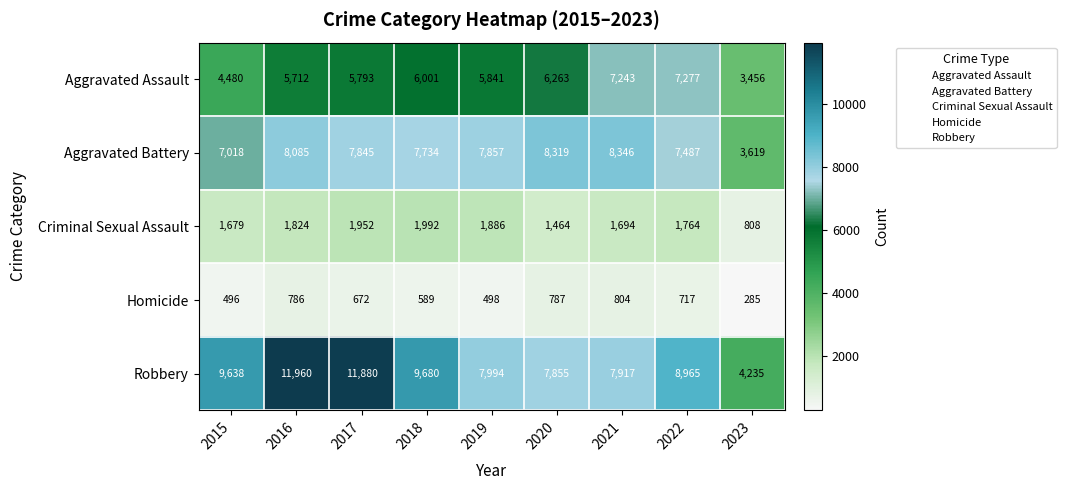

At which category is the sum across all series the highest?

2016